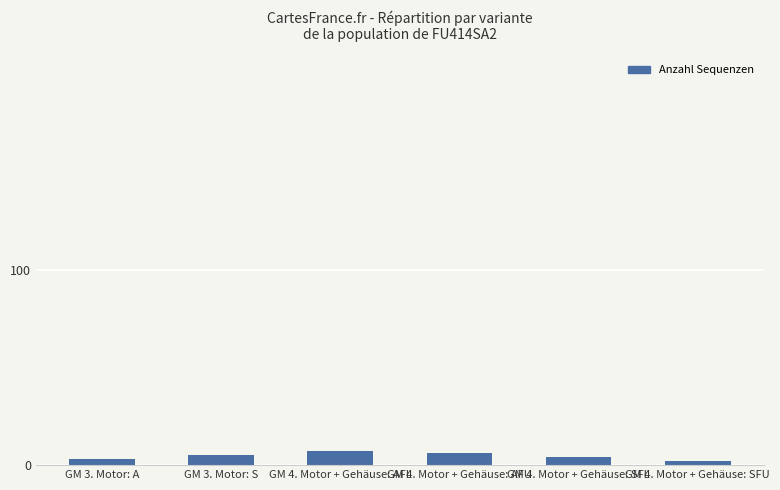

The chart shows a value of 2 at GM 4. Motor + Gehäuse: SFU. True or false?

True